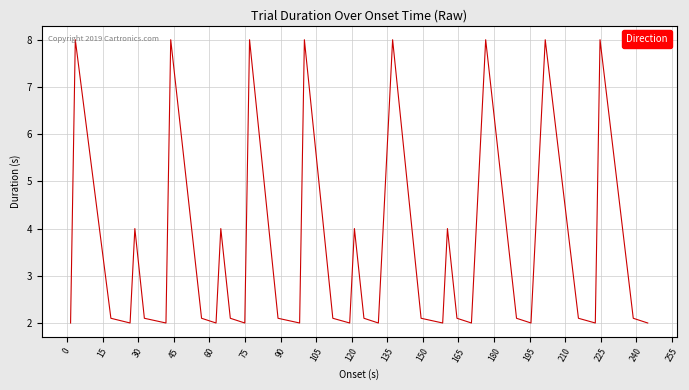

What is the minimum value shown in the chart?

2.0